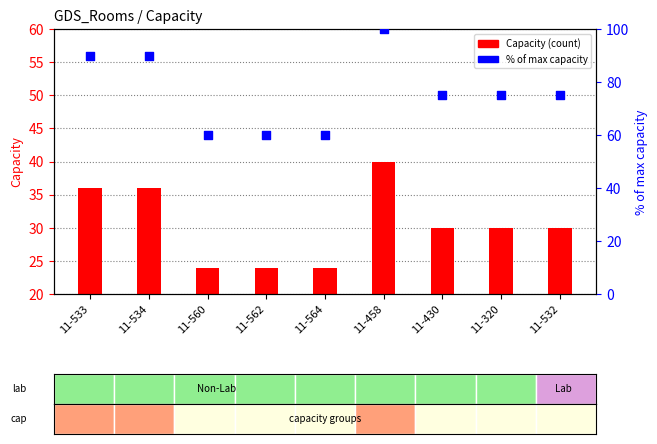

At how many categories does at least one series exceed 81?

3